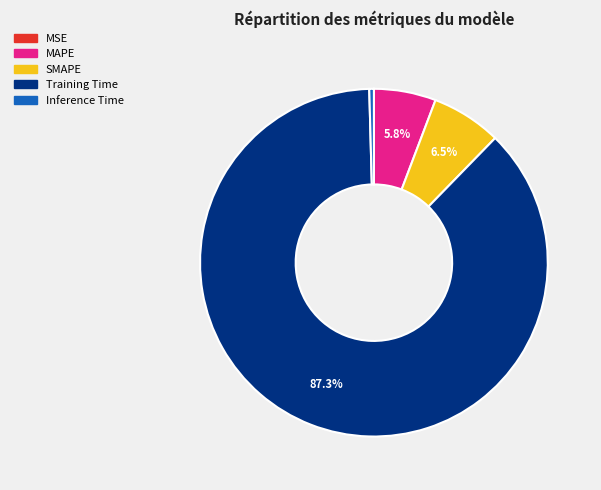

True or false: SMAPE accounts for 1% of the total.

False